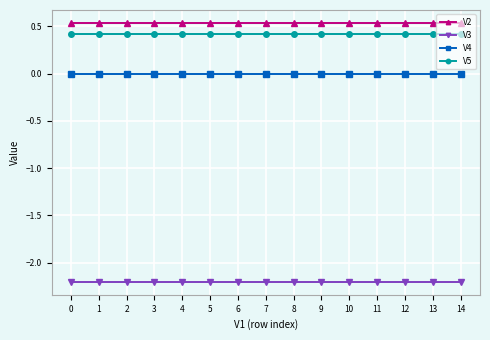

What is the minimum value shown in the chart?

-2.2